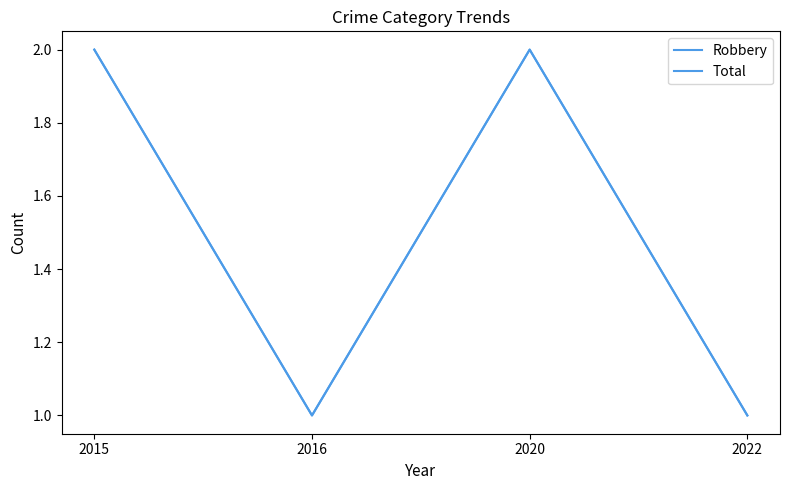

Reading right to left, what are all the values shown in this chart?

Robbery: 1	2	1	2
Total: 1	2	1	2